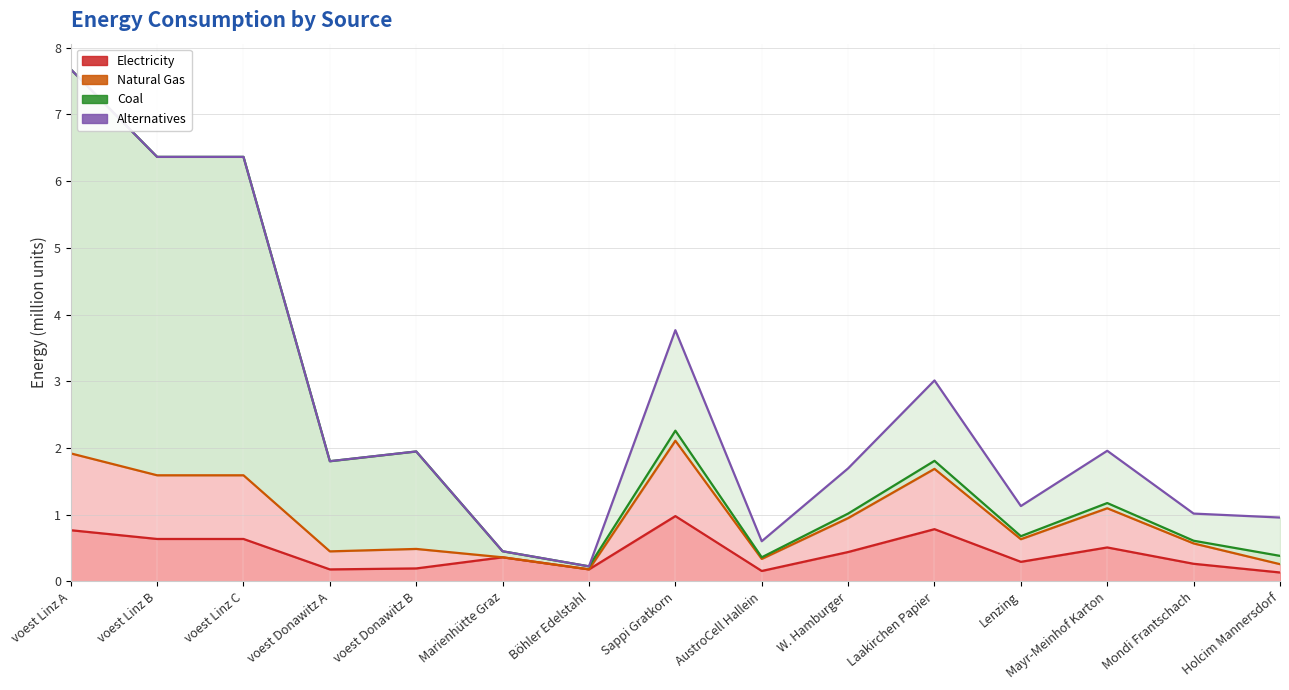

At which label is elec closest to 0?

Holcim Mannersdorf